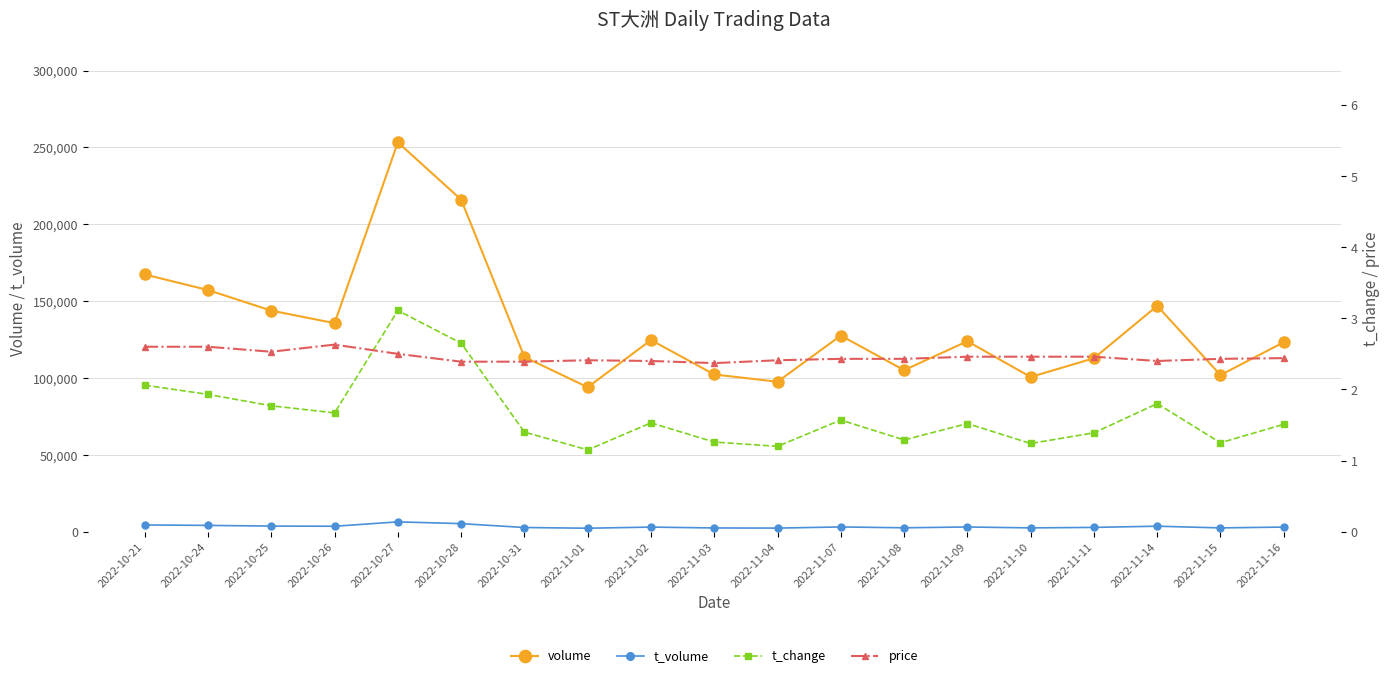

Is it true that t_volume equals 2788.0 at 2022-11-11?

True